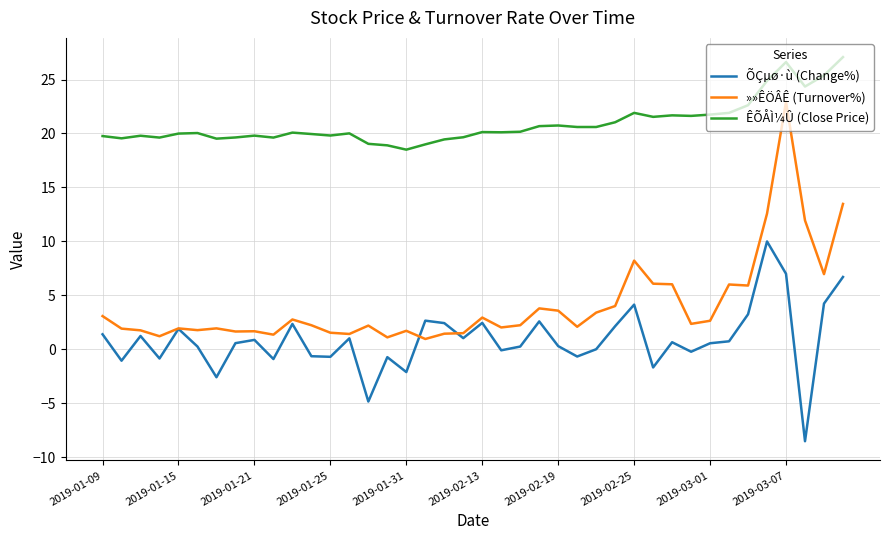

What is the minimum value shown in the chart?

-8.5